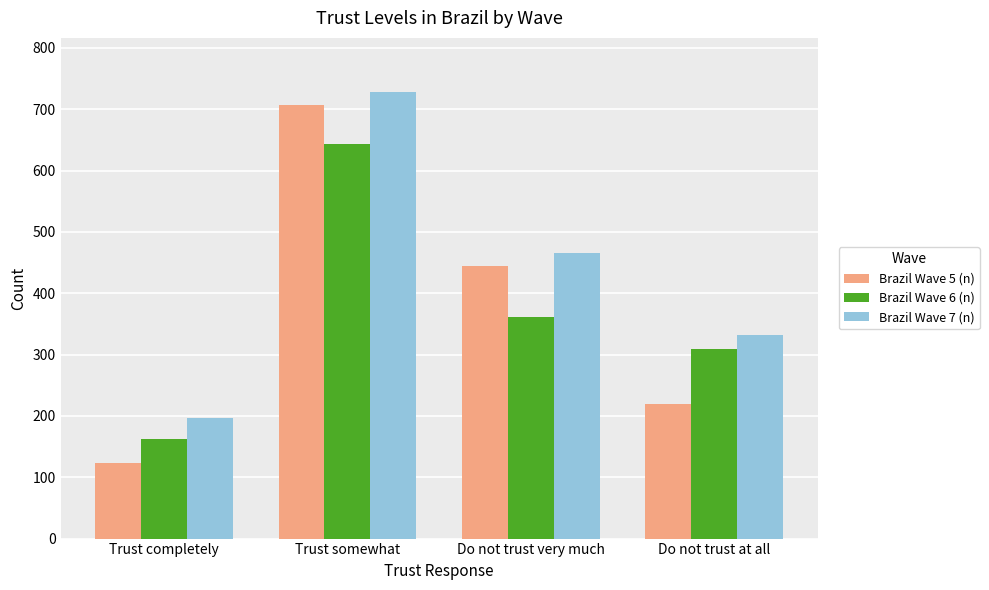

Does the chart contain any negative values?

No